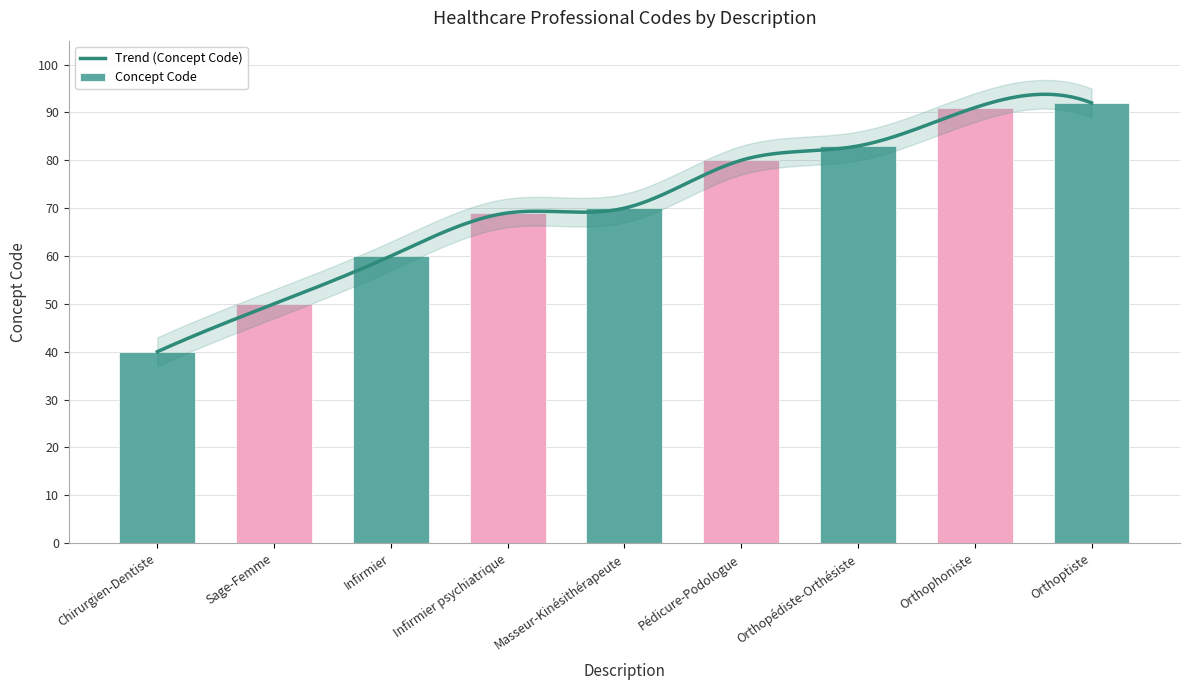

What is the difference between the values at Orthopédiste-Orthésiste and Chirurgien-Dentiste?

43